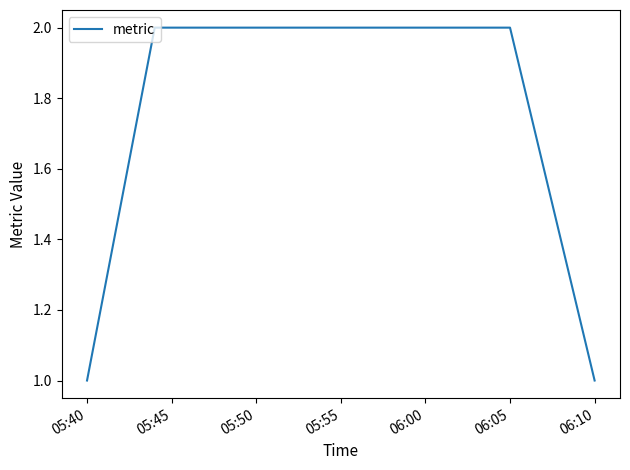

True or false: the data has more than 1 interior local peaks.

False